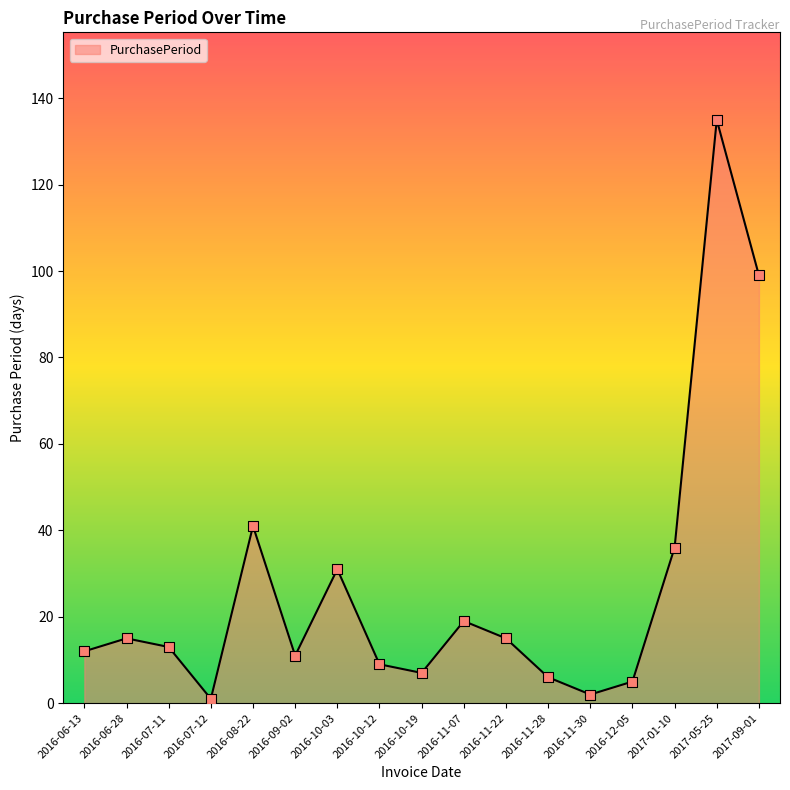

What is the change in value from 2016-08-22 to 2016-11-30?

-39